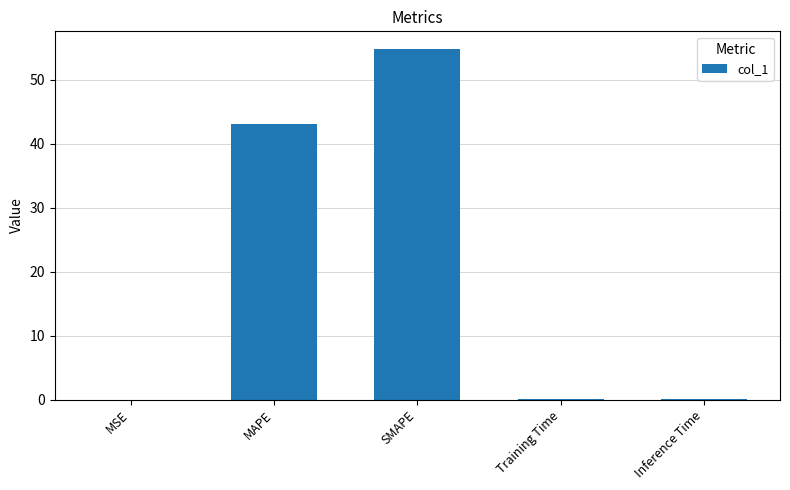

What is the greatest value displayed?

54.9